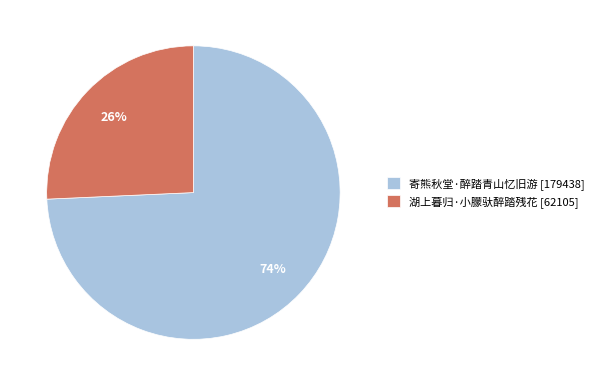

Is the sum of 湖上暮归·小朦驮醉踏残花 [62105] and 寄熊秋堂·醉踏青山忆旧游 [179438] greater than half?

Yes